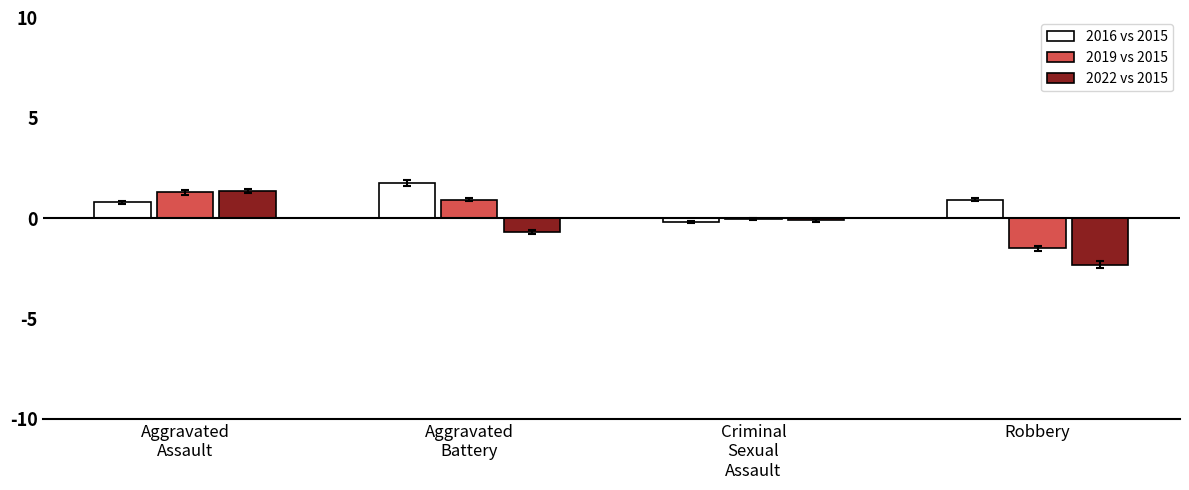

What is the sum of all 2022 vs 2015 values?

-1.8